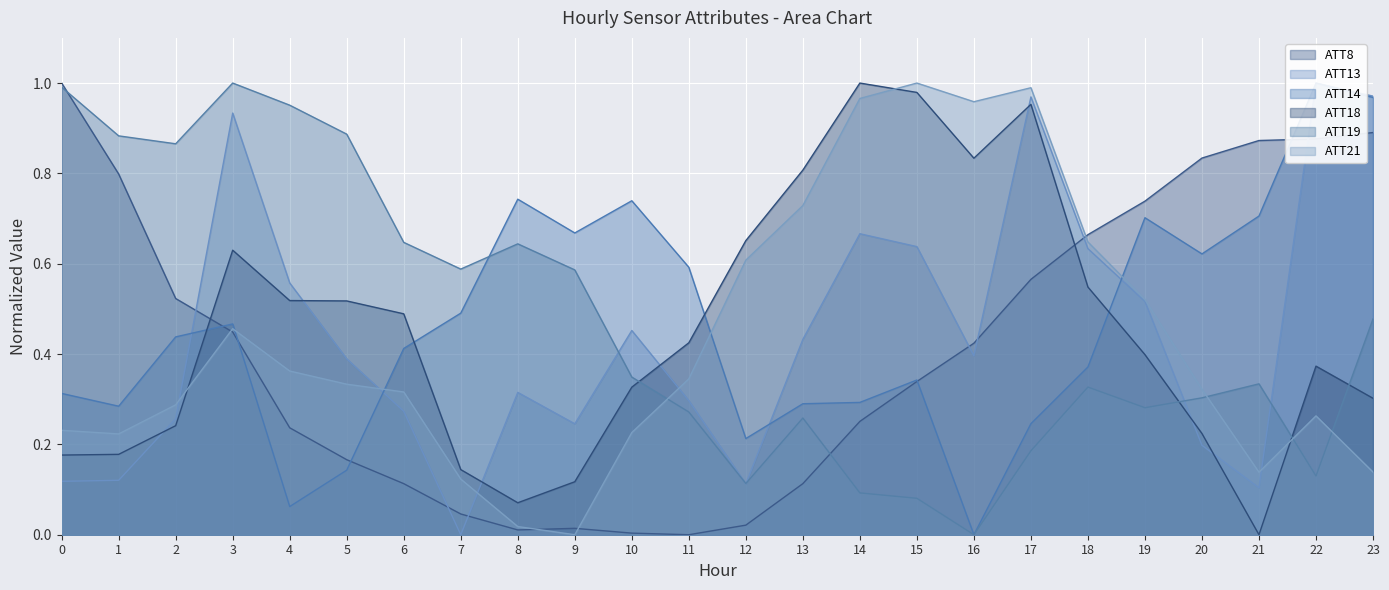

What is the approximate value of ATT8 at 21?

0.9